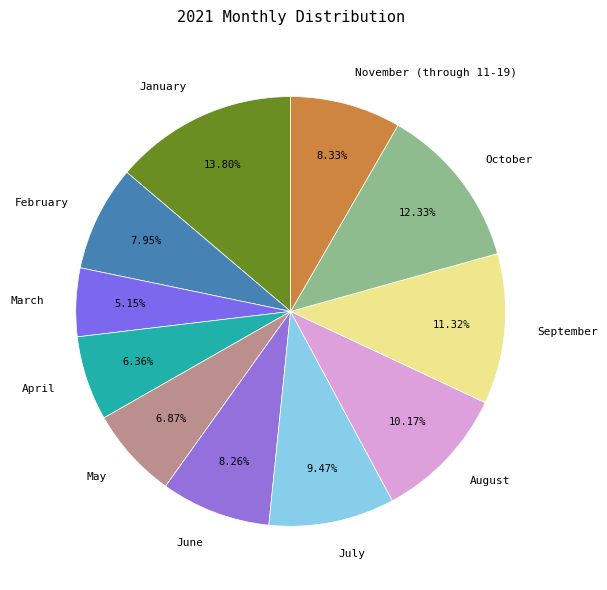

True or false: November (through 11-19) accounts for 8% of the total.

True